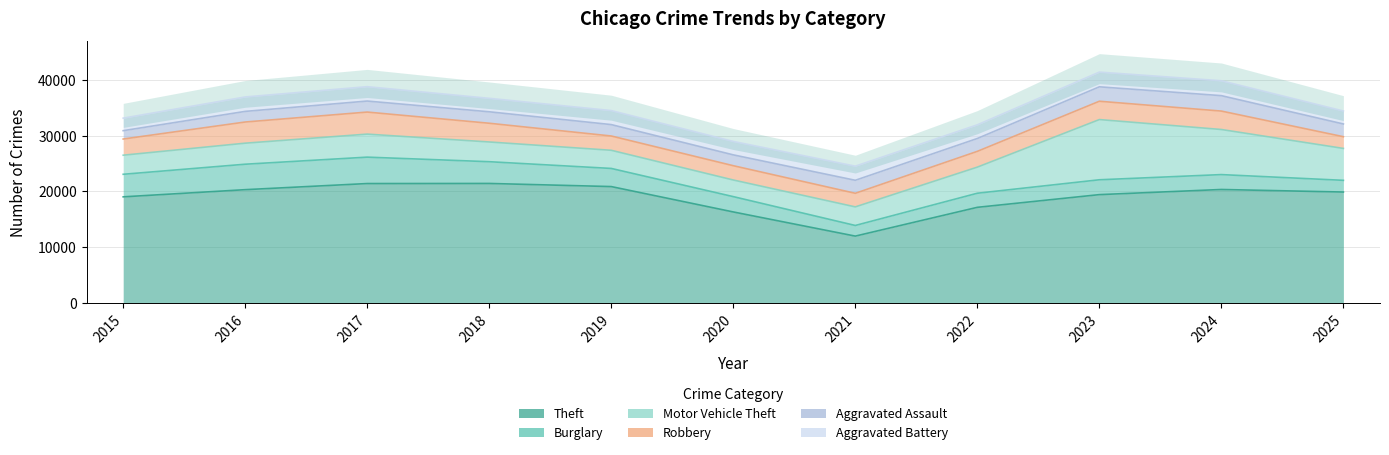

Which has a higher value, 2025 or 2024?

2024